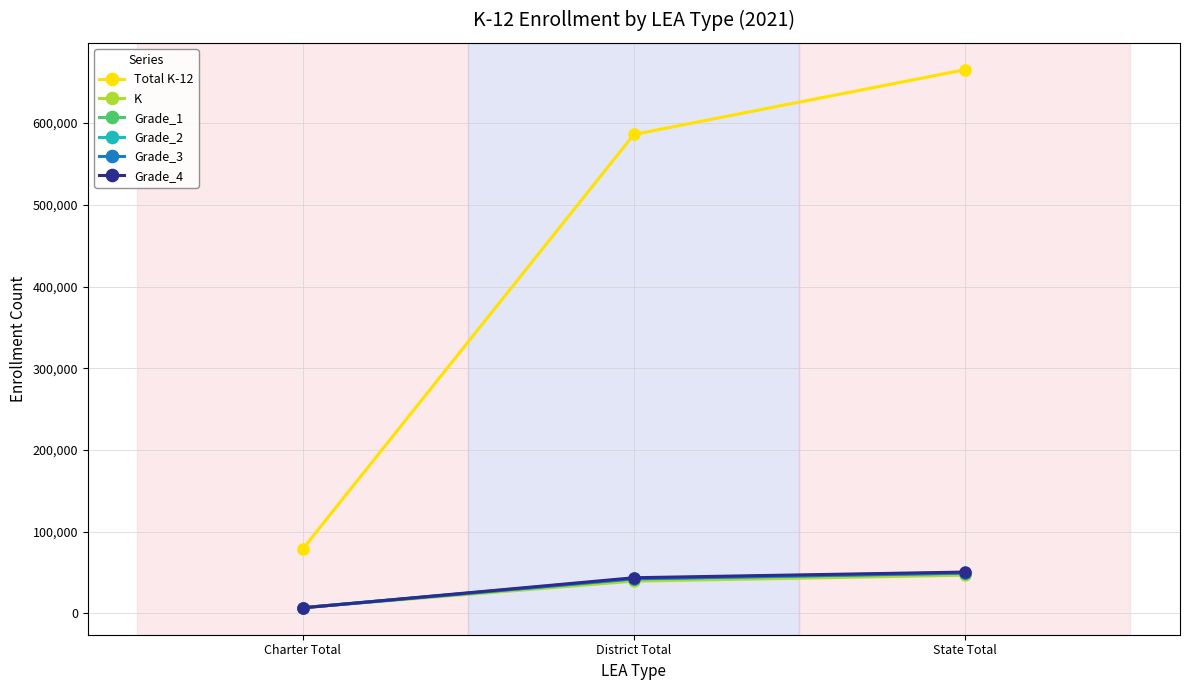

True or false: Grade_3 has a value of 71370 at State Total.

False